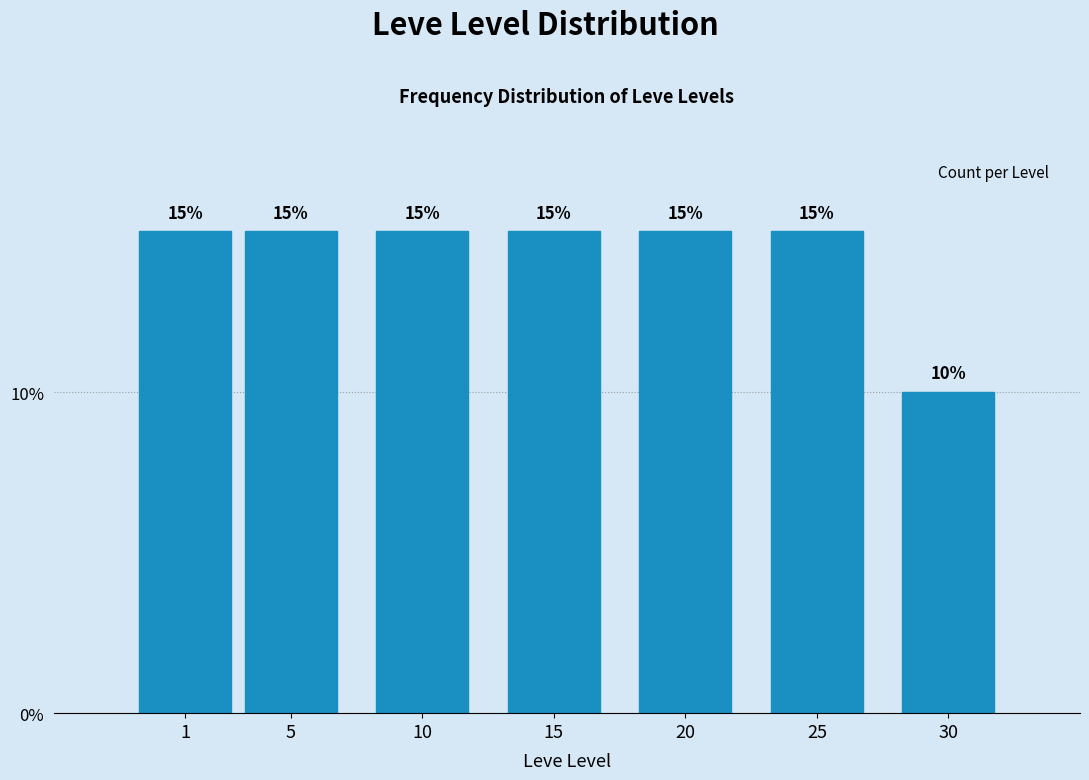

Reading left to right, extract all data points from this chart.

1=15	5=15	10=15	15=15	20=15	25=15	30=10